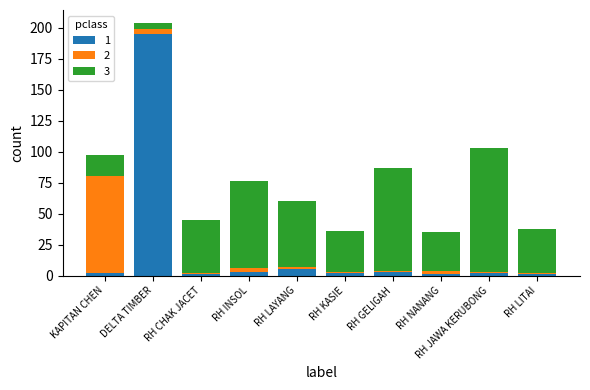

At which category is the sum across all series the highest?

DELTA TIMBER